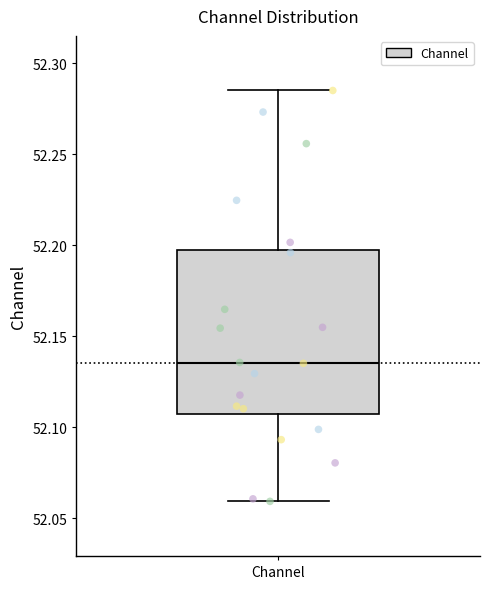

Transcribe this box plot: give where the median line is, the range the box spans, and where the two whiskers end, as read against the y-axis. The values are not printed on the chart, so give them approximately, as read against the axis.

median 52.135, box 52.105 to 52.195, whiskers 52.060 to 52.285